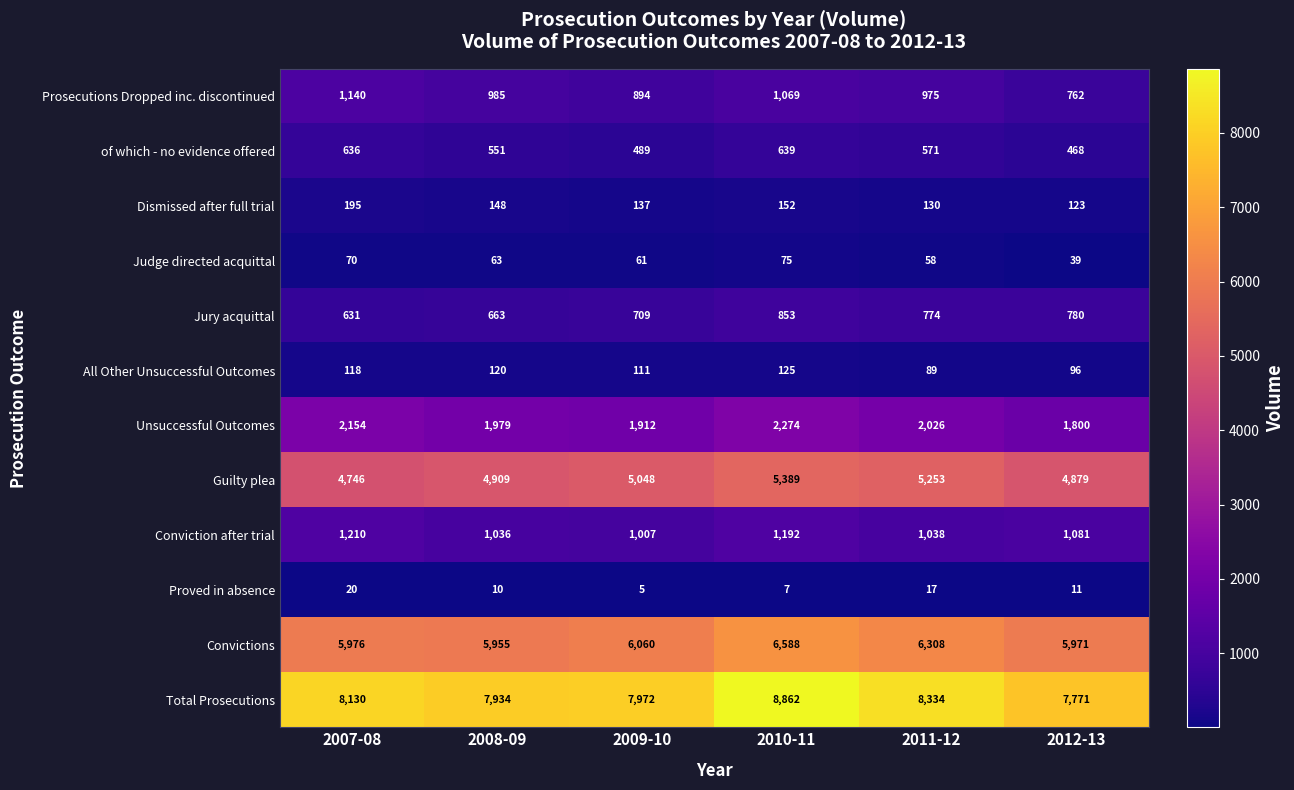

True or false: Jury acquittal has a value of 631 at 2007-08.

True